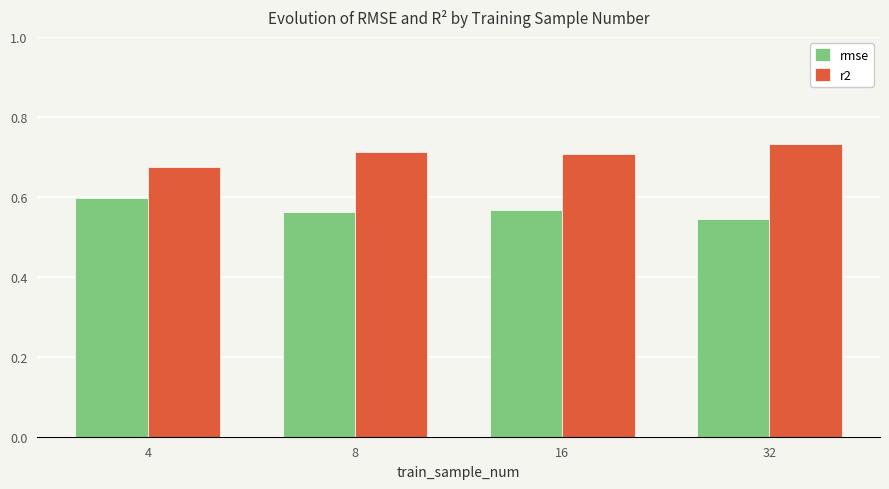

Which label corresponds to the smallest value in the chart?

32